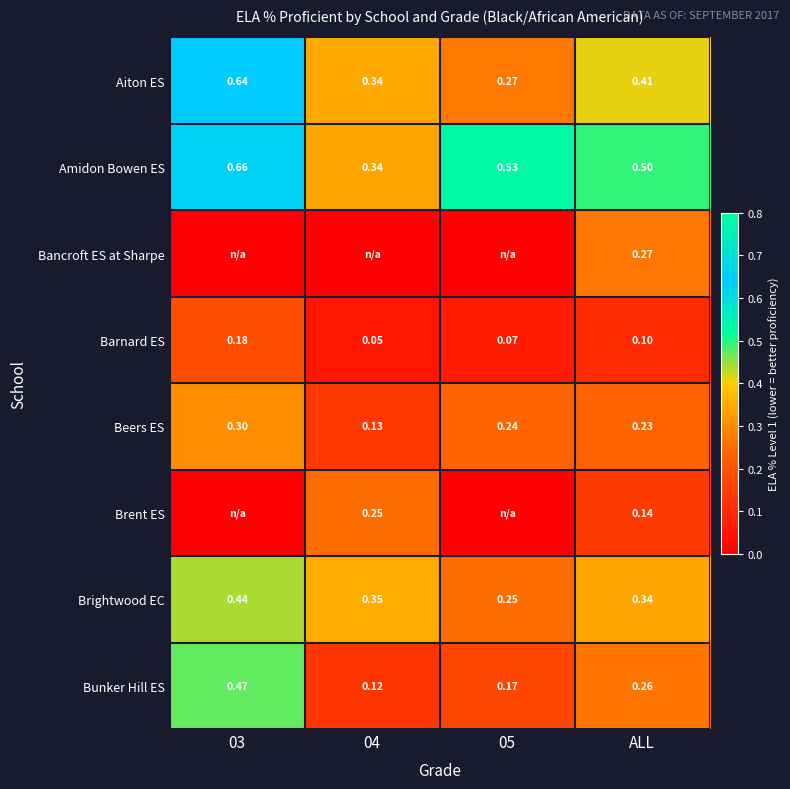

Is the value of Bunker Hill ES at ALL greater than the value of Barnard ES at 04?

Yes